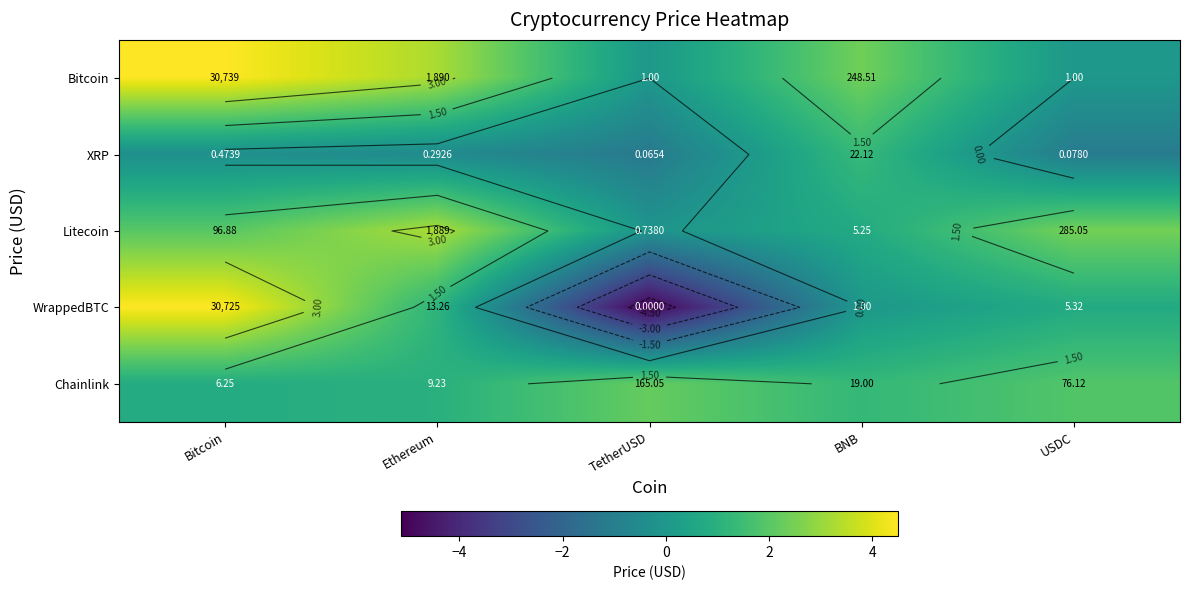

How many categories are shown in the chart?

5